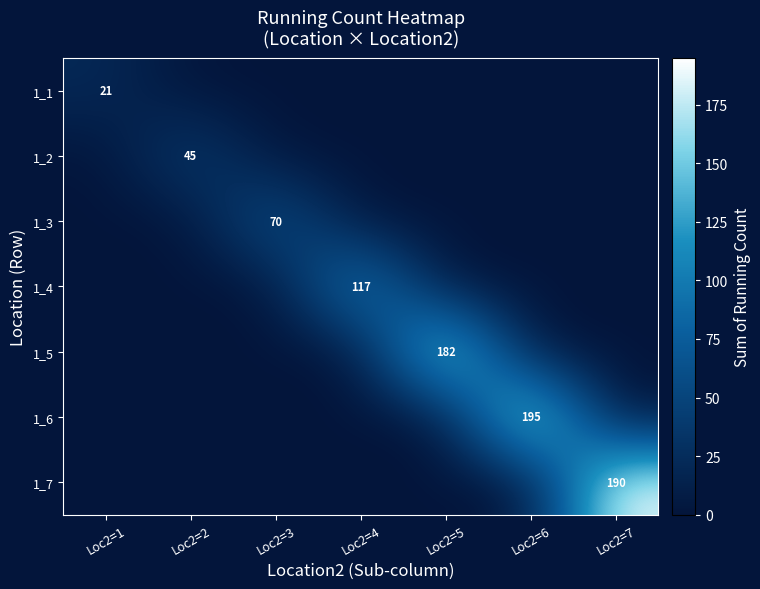

Is the value of 1_3 at Loc2=7 greater than the value of 1_4 at Loc2=3?

No